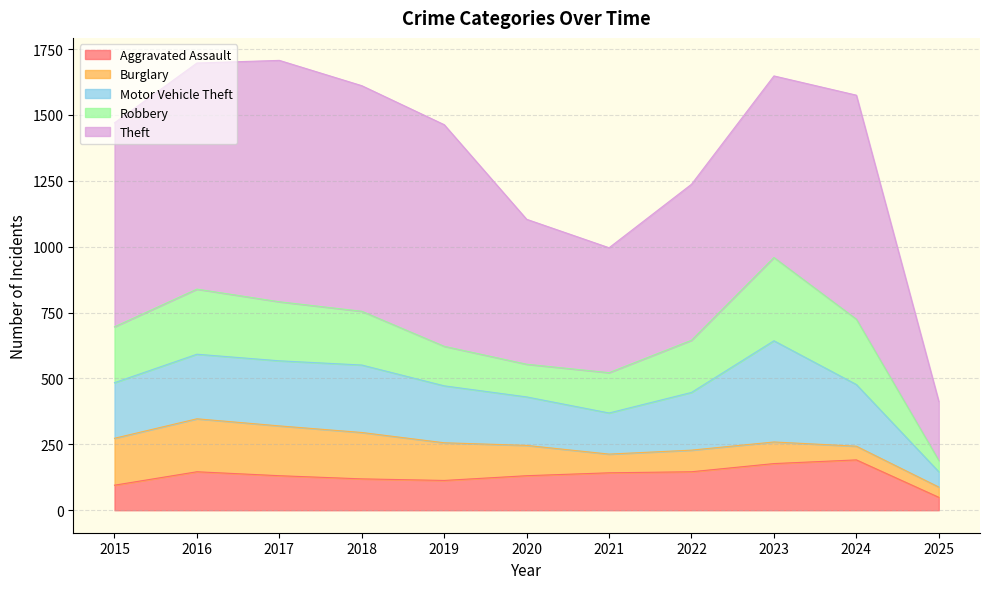

What is the maximum value shown in the chart?

916